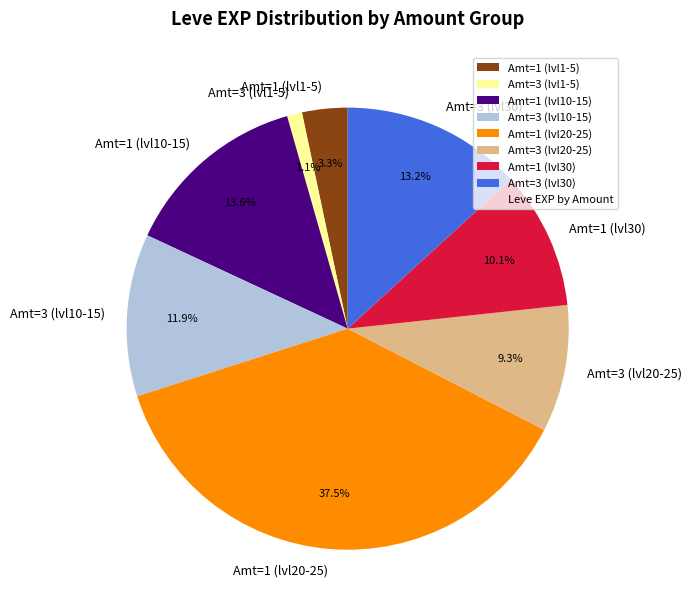

What is the smallest slice in the pie chart?

Amt=3 (lvl1-5)